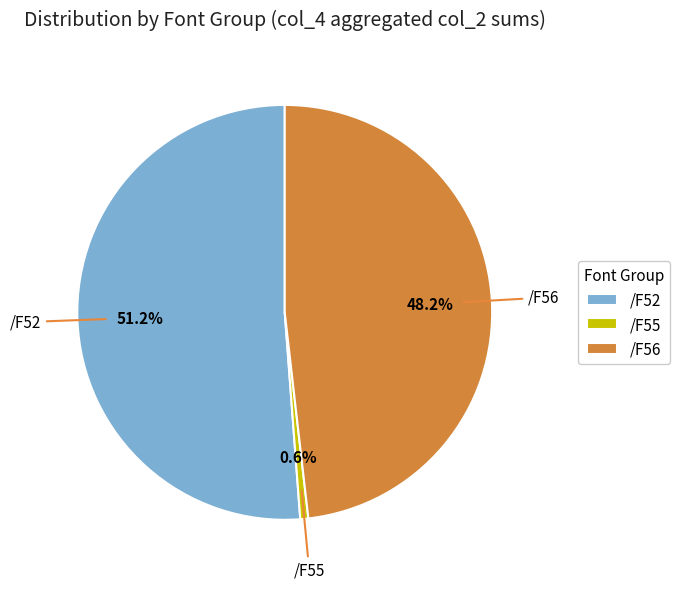

What is the smallest slice in the pie chart?

/F55